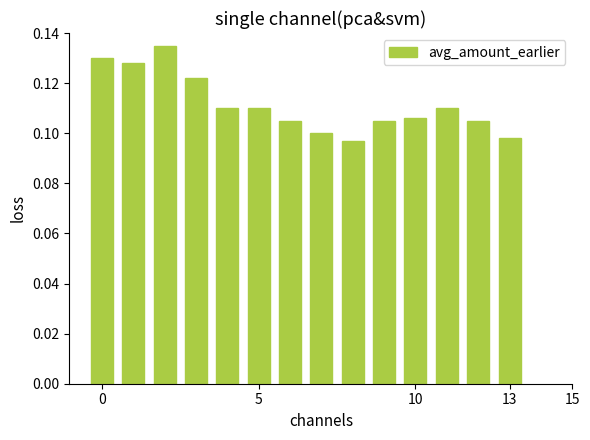

Count the values in the range 0 to 1.

14